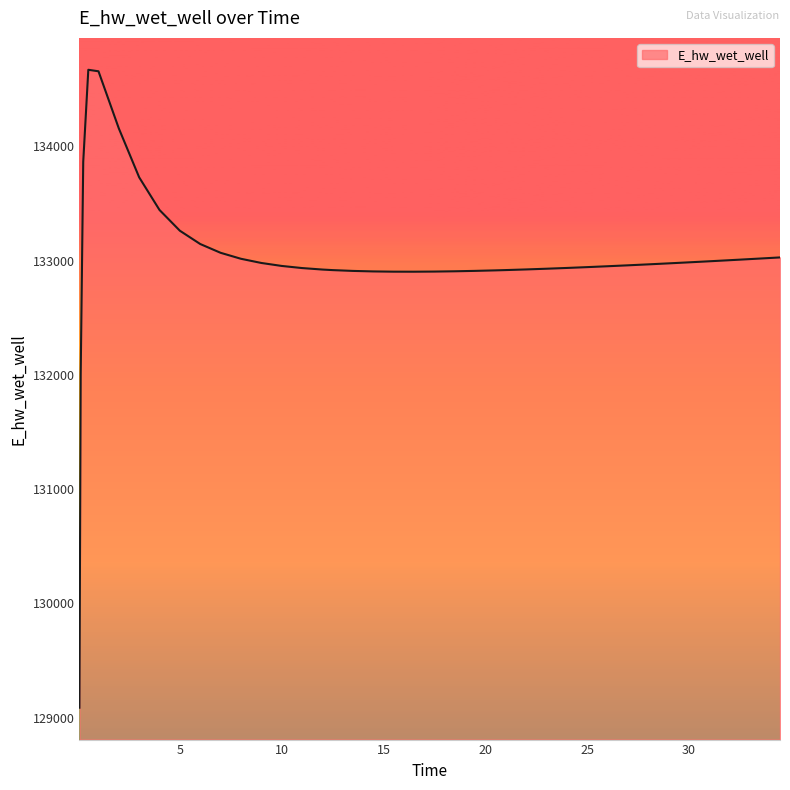

What is the greatest value displayed?

134671.3